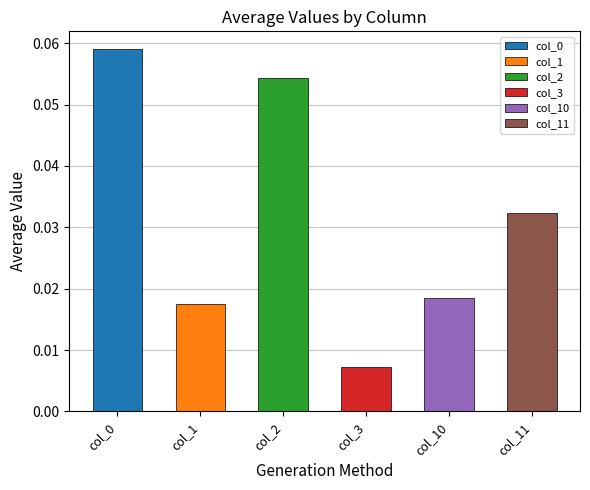

Between col_1 and col_2, which is larger?

col_2